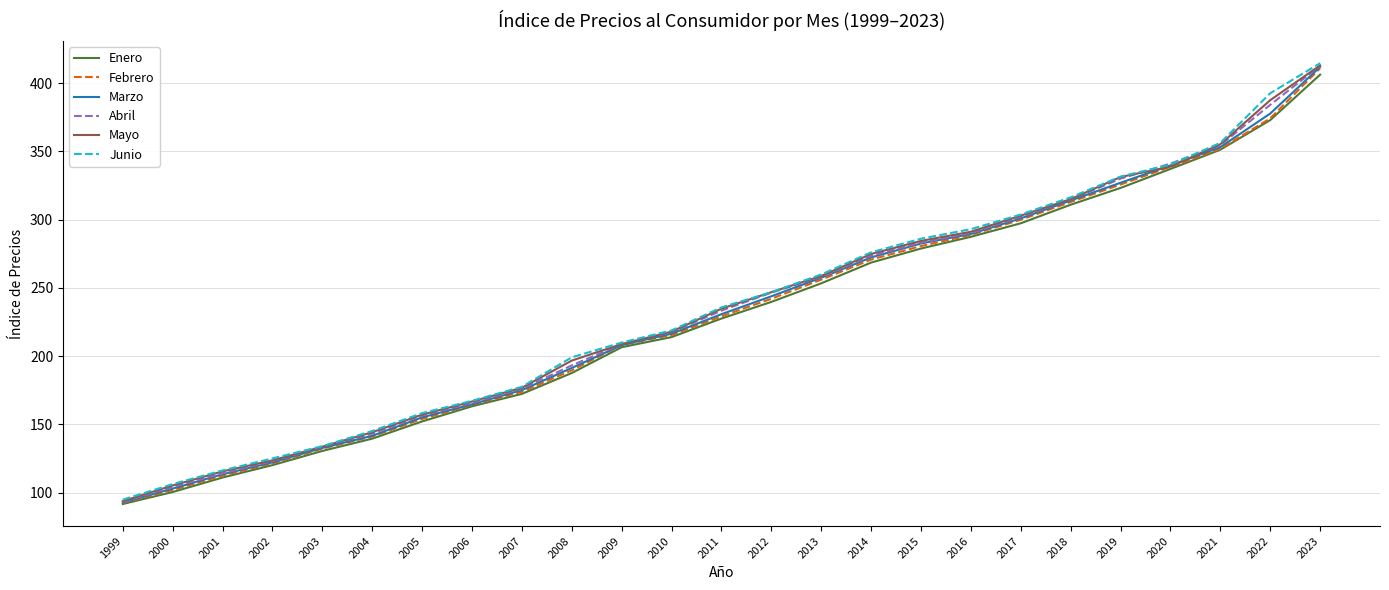

At which category does the chart reach its peak across all series?

2023